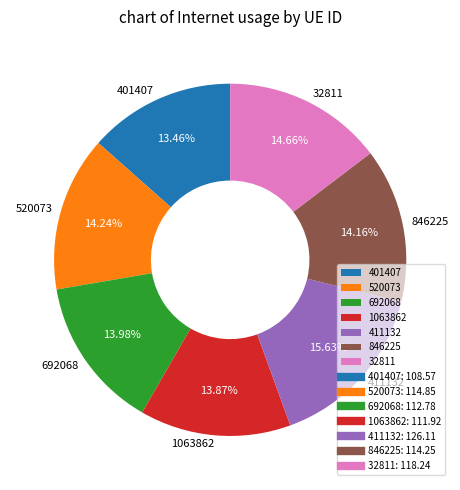

Do 846225 and 1063862 together represent more than half of the pie?

No